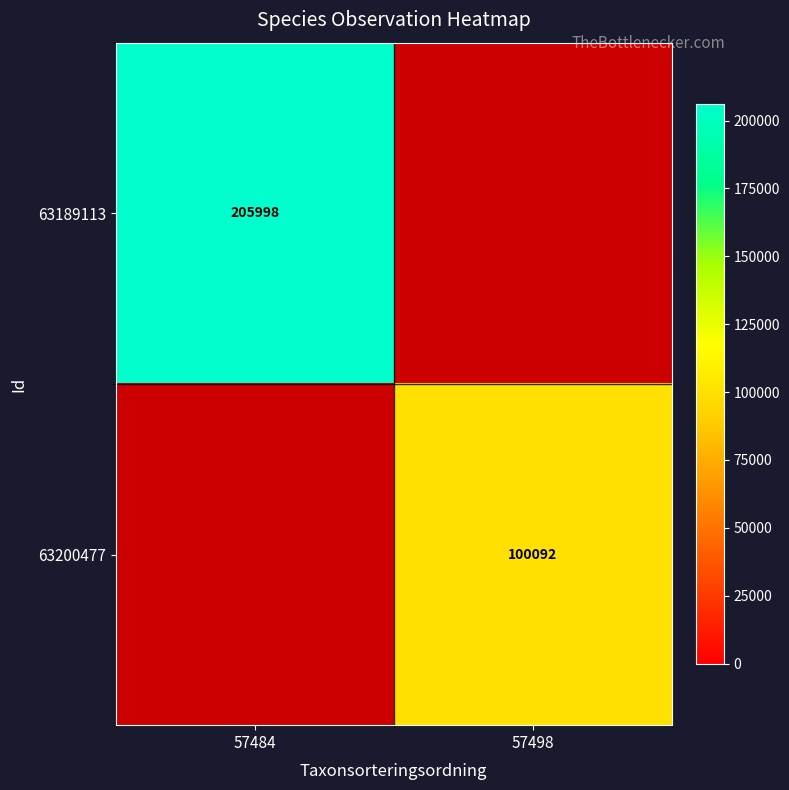

Count the number of data series in this chart.

2